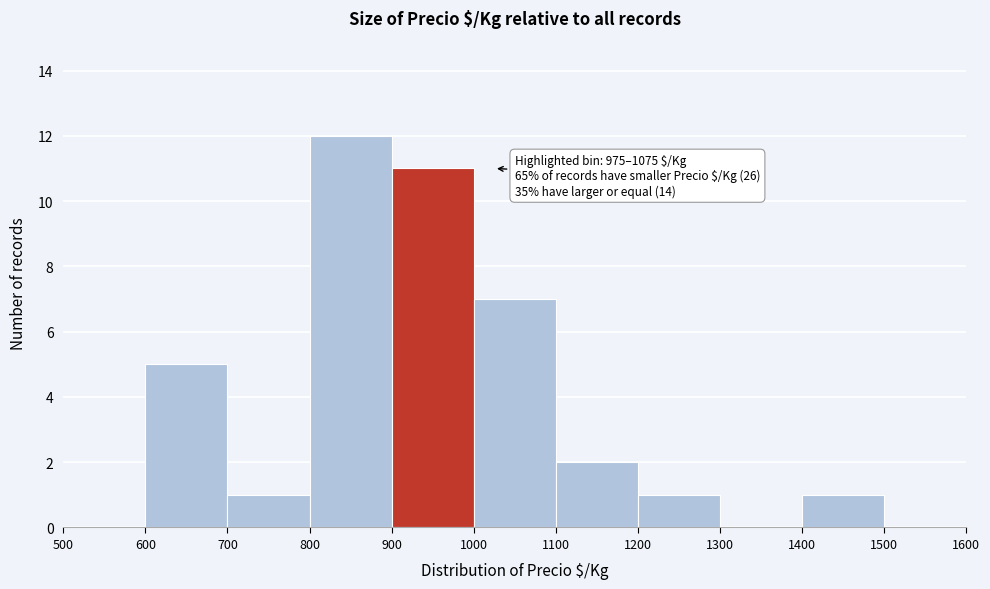

Which range on the x-axis has the tallest bar?

800 to 900